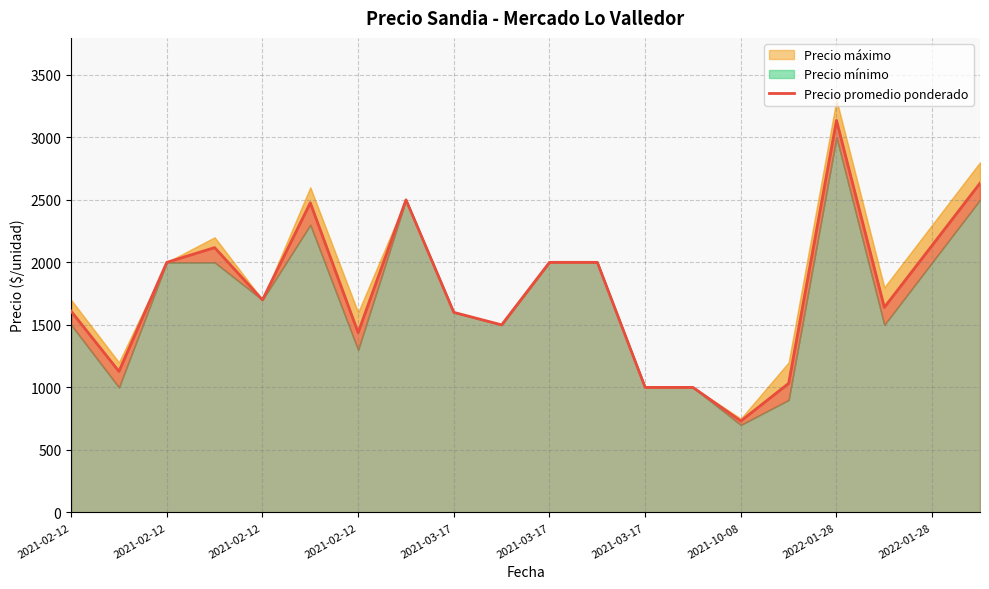

What is the smallest value displayed?

731